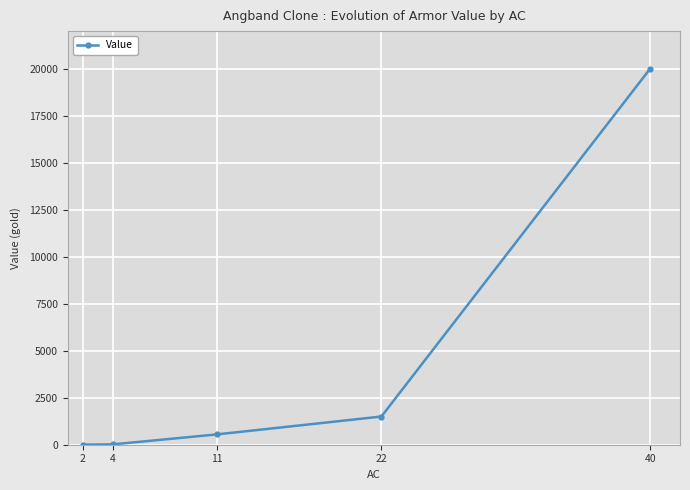

What is the value of the 4th point from the left?

1500